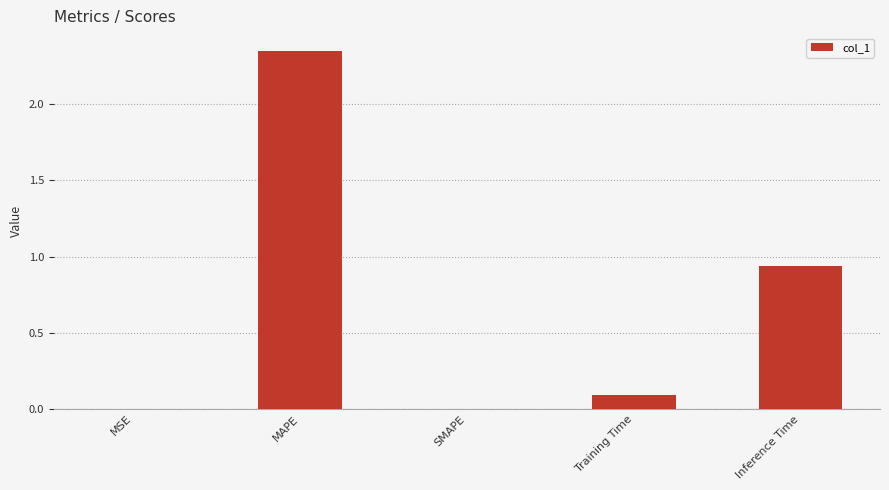

Between Training Time and MSE, which is larger?

Training Time